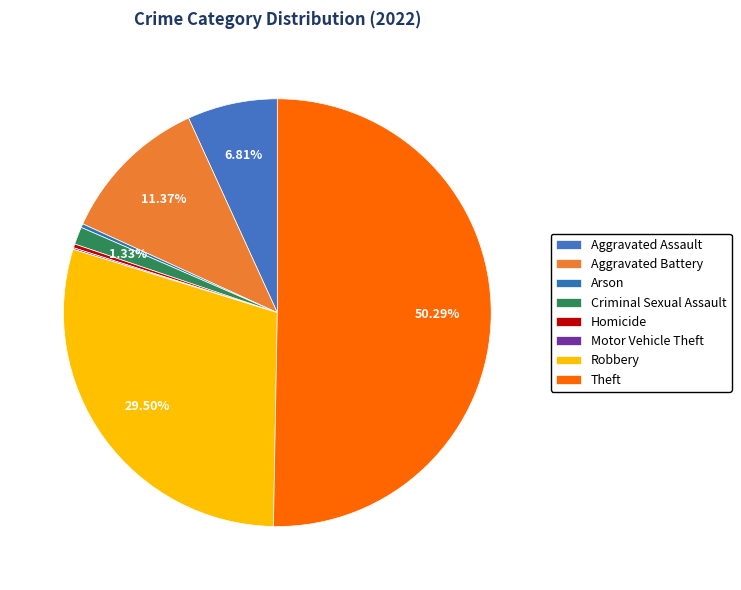

What is the total percentage of Theft and Arson?

50.6%